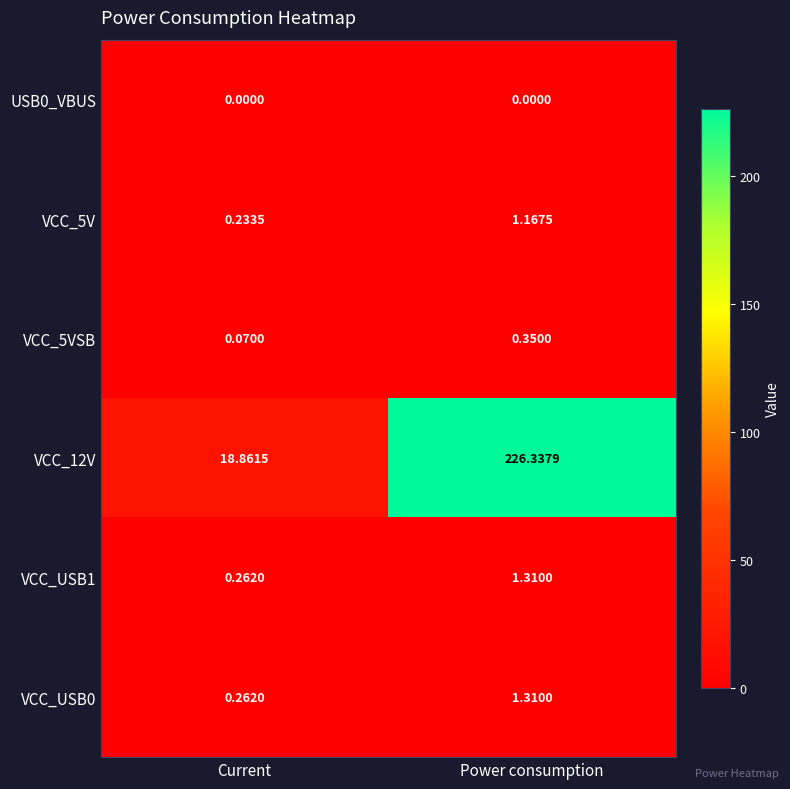

At which label does VCC_USB0 reach its minimum?

Current